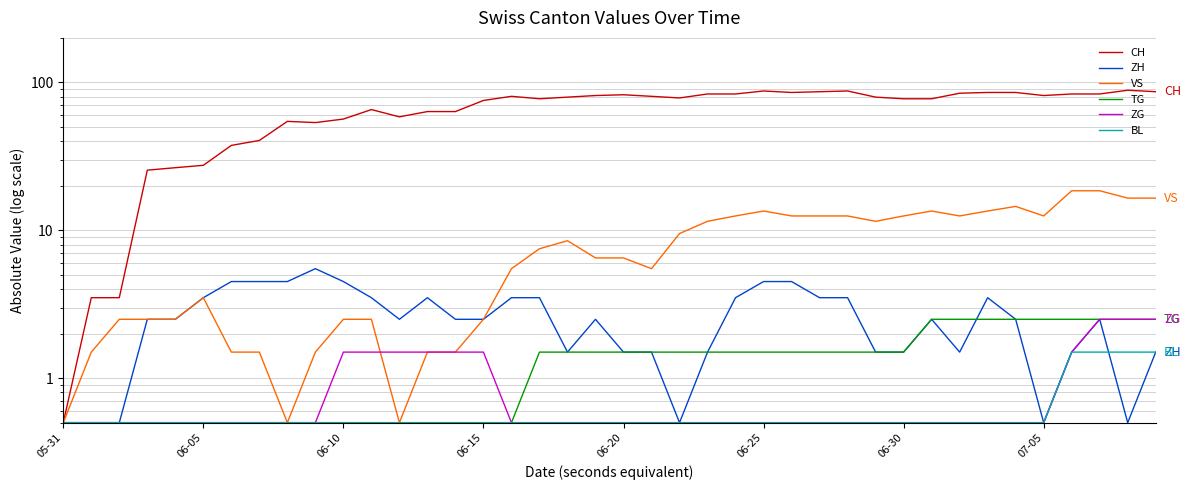

What is the difference between the maximum and second lowest values in the ZG series?

2.0